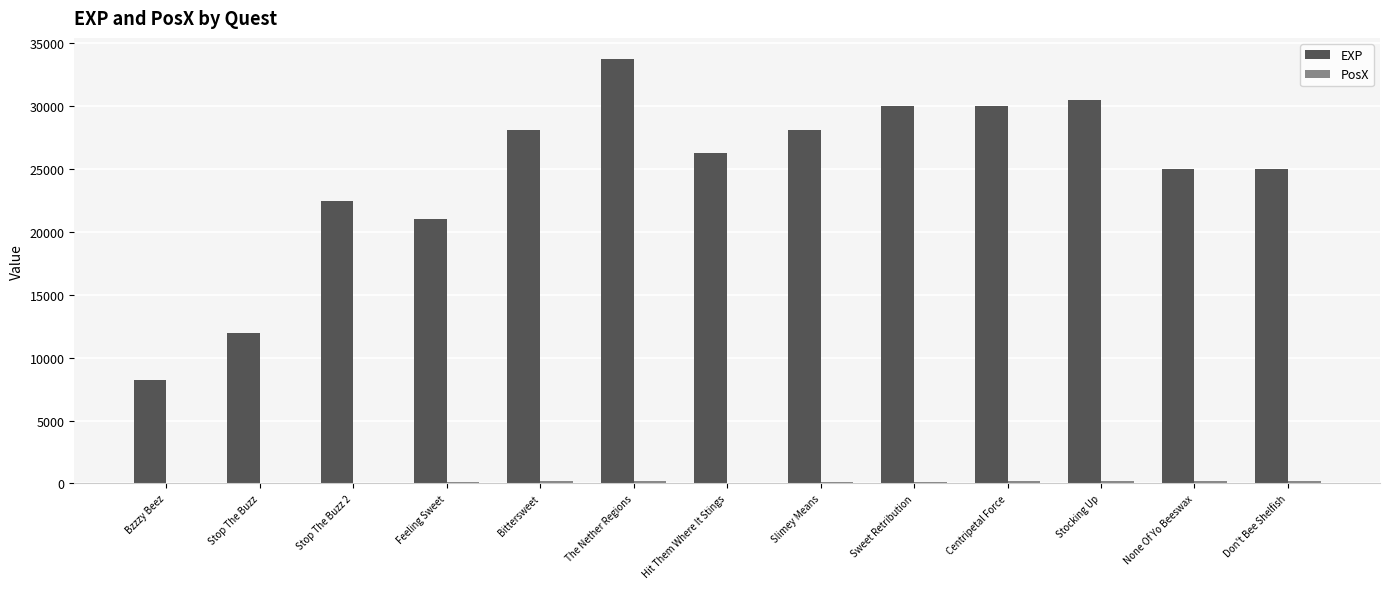

How many groups of bars are there?

13